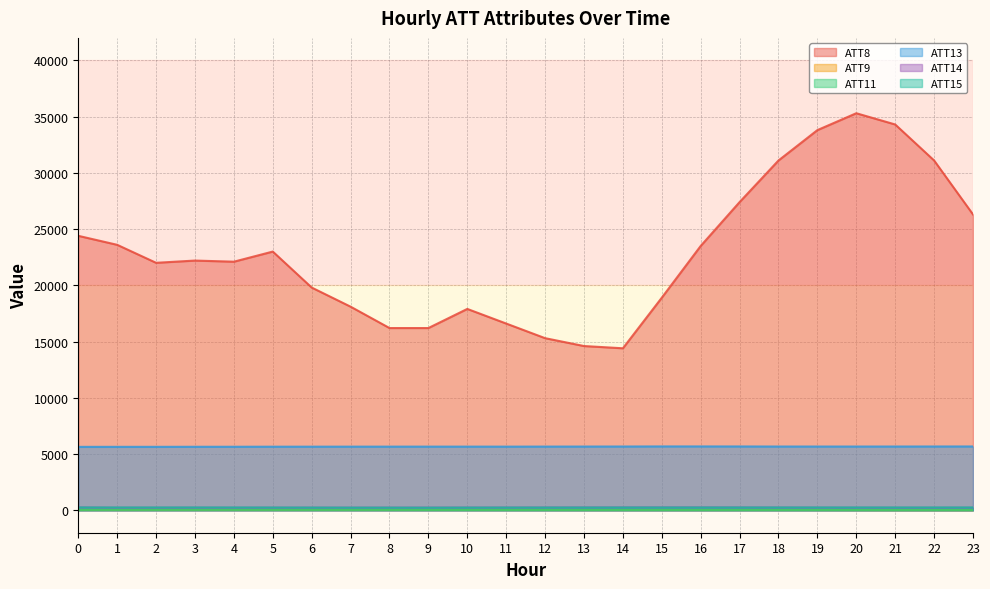

What is the minimum value for ATT8?

14400.0